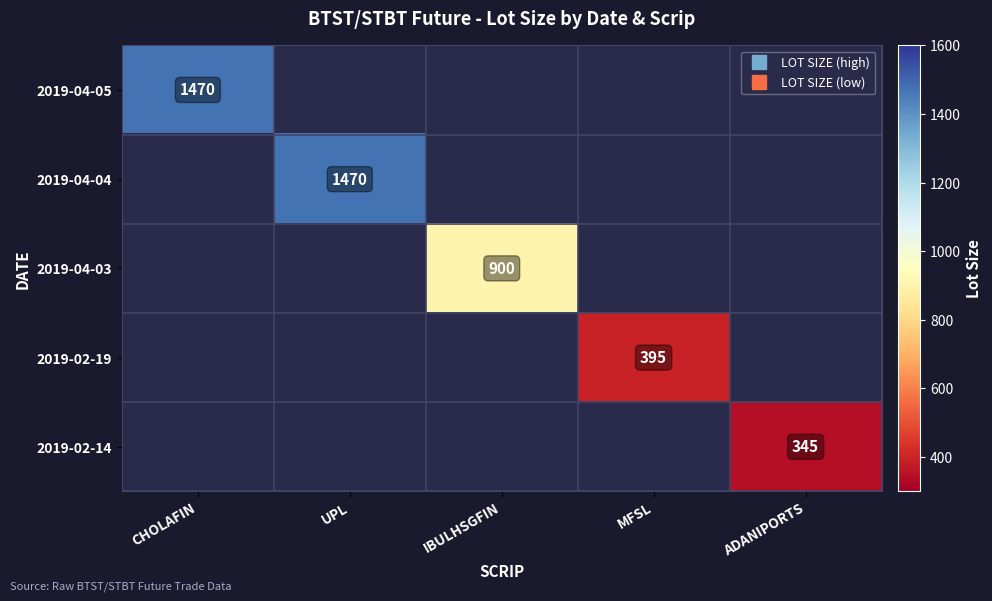

List the labels in order of 2019-02-14 value, smallest first.

CHOLAFIN, UPL, IBULHSGFIN, MFSL, ADANIPORTS